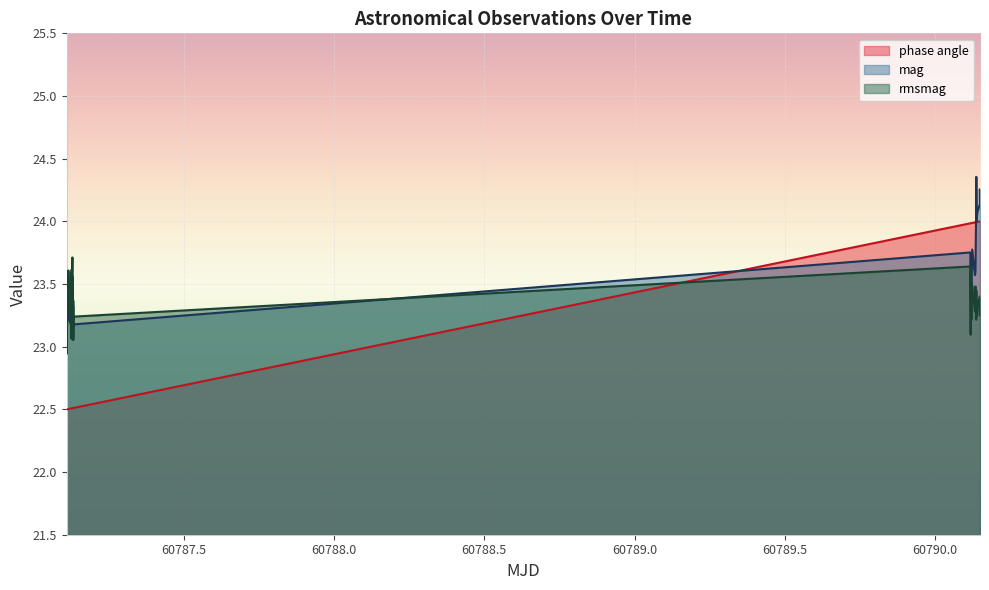

Which series has the largest total across all categories?

mag